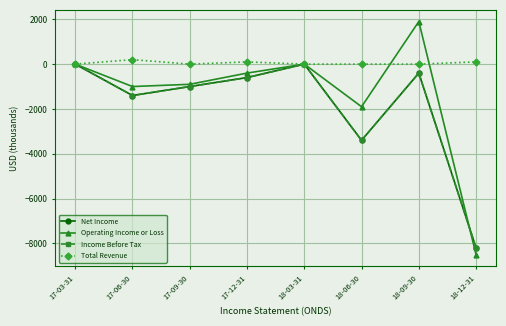

The value of Income Before Tax at 18-09-30 is -400. True or false?

True